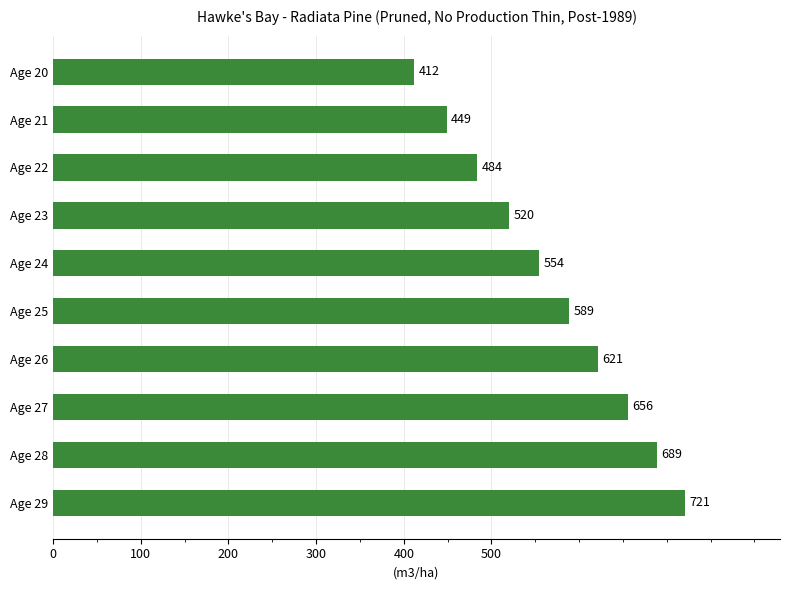

How many data points are less than 589?

5